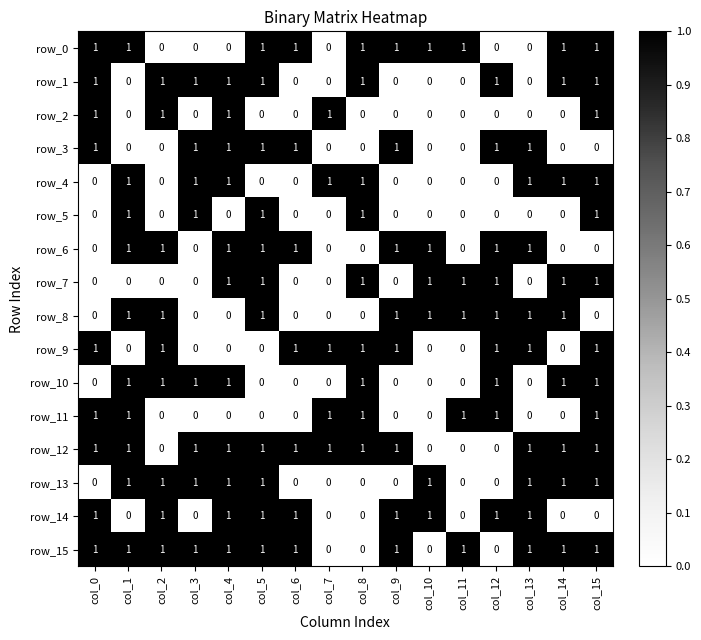

The value of row_5 at col_8 is 2. True or false?

False